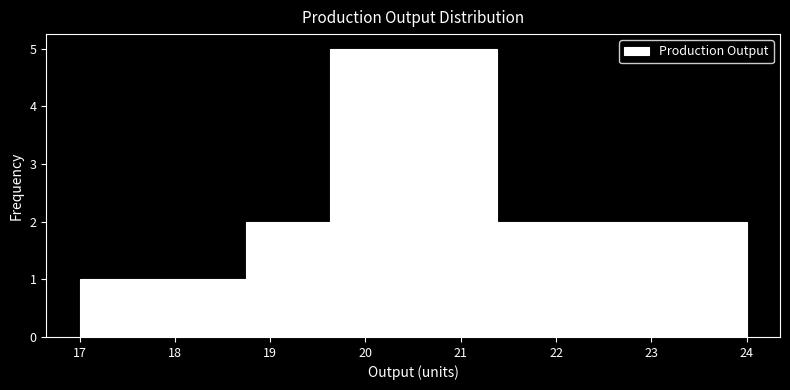

How tall is the bar that spans 20.5 to 21.4 on the x-axis? Neither the bar edges nor the heights are printed on the chart, so give them approximately, as read against the axes.

5